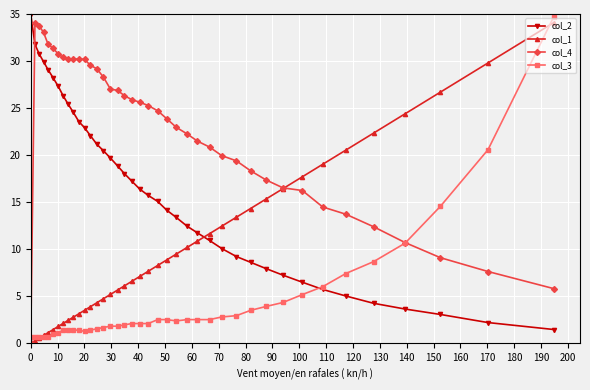

What is the greatest value displayed?

35.0